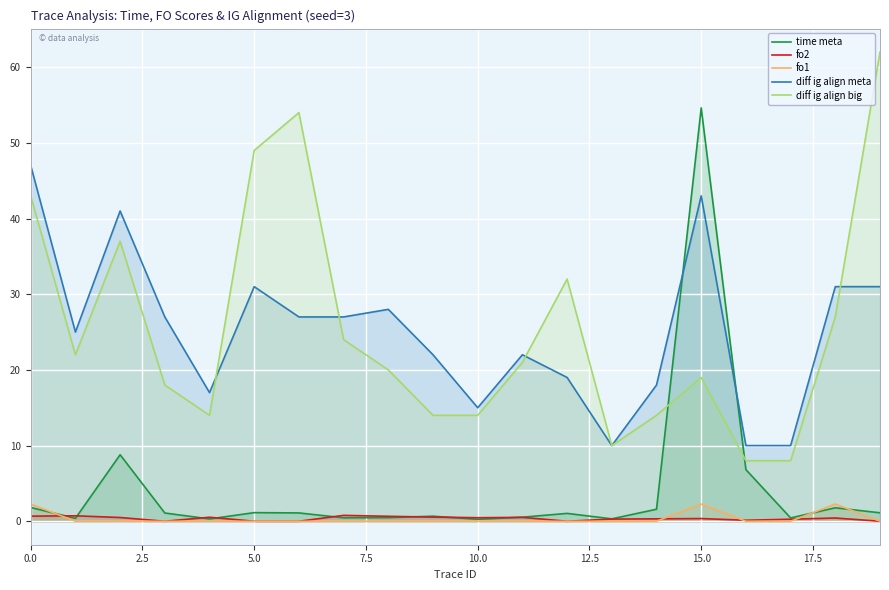

Reading left to right, extract all data points from this chart.

time meta: 1.8	0.4	8.8	1.1	0.3	1.1	1.1	0.5	0.5	0.7	0.3	0.5	1.0	0.3	1.6	54.6	6.8	0.4	1.8	1.1
fo2: 0.7	0.7	0.5	0.0	0.5	0.0	0.0	0.8	0.7	0.5	0.5	0.5	0.0	0.3	0.3	0.4	0.1	0.3	0.4	0.0
fo1: 2.3	0.0	0.0	0.0	0.0	0.0	0.0	0.0	0.0	0.0	0.0	0.0	0.0	0.0	0.0	2.3	0.0	0.0	2.3	0.0
diff ig align meta: 47.0	25.0	41.0	27.0	17.0	31.0	27.0	27.0	28.0	22.0	15.0	22.0	19.0	10.0	18.0	43.0	10.0	10.0	31.0	31.0
diff ig align big: 43.0	22.0	37.0	18.0	14.0	49.0	54.0	24.0	20.0	14.0	14.0	21.0	32.0	10.0	14.0	19.0	8.0	8.0	27.0	62.0